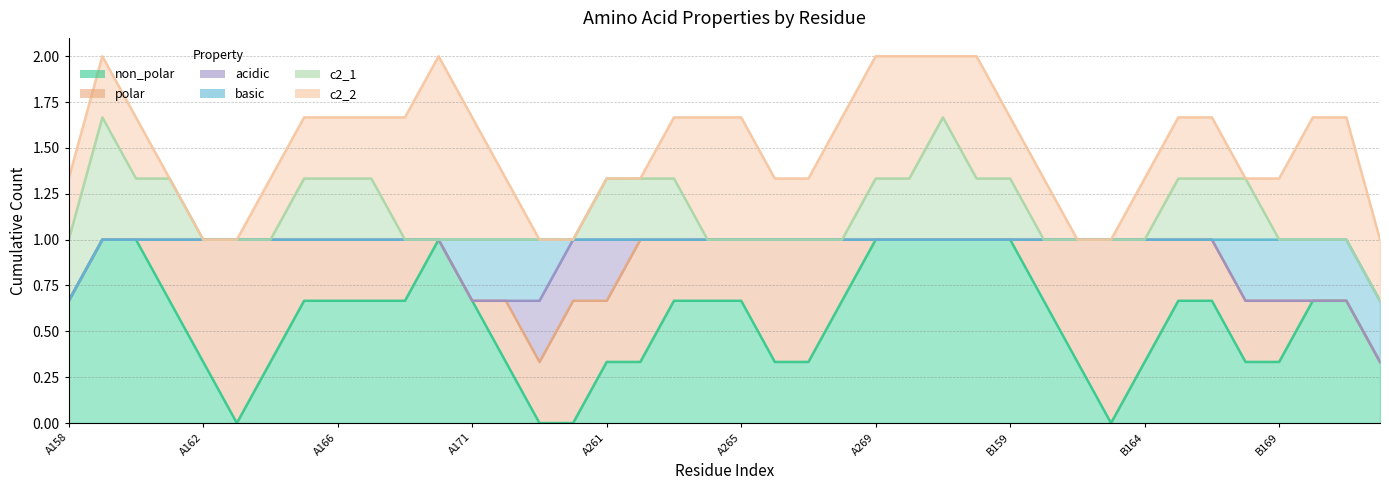

What is the label of the 5th point from the left?

A162